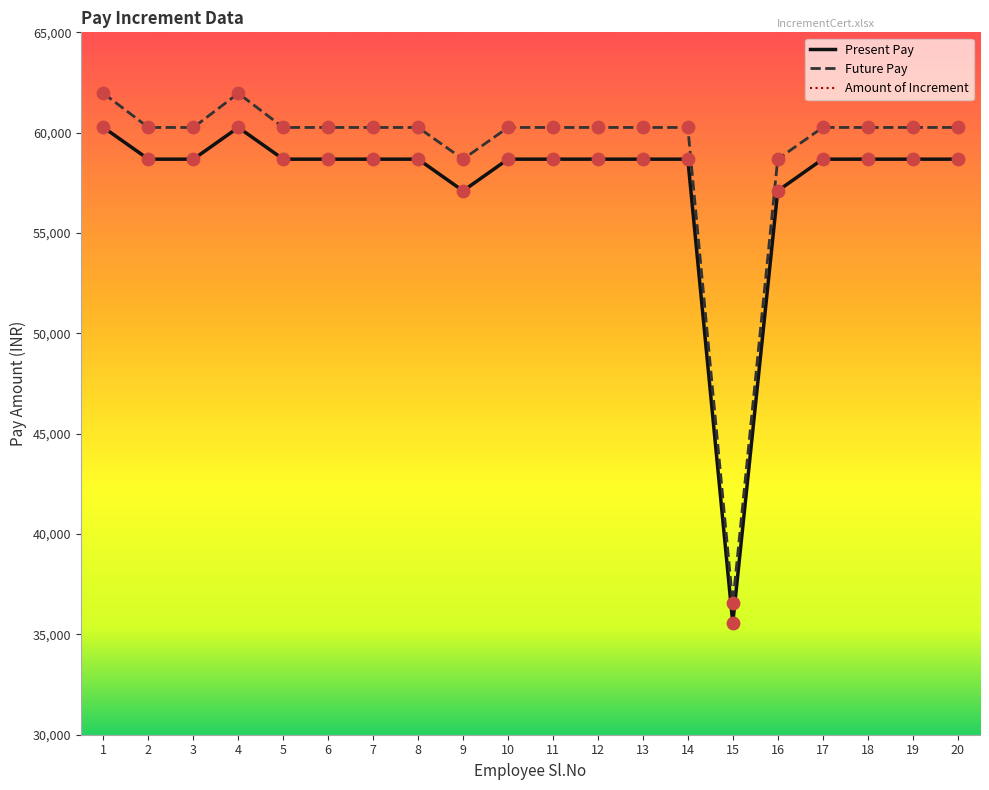

Is the value of Future Pay at 20 greater than the value of Present Pay at 12?

Yes